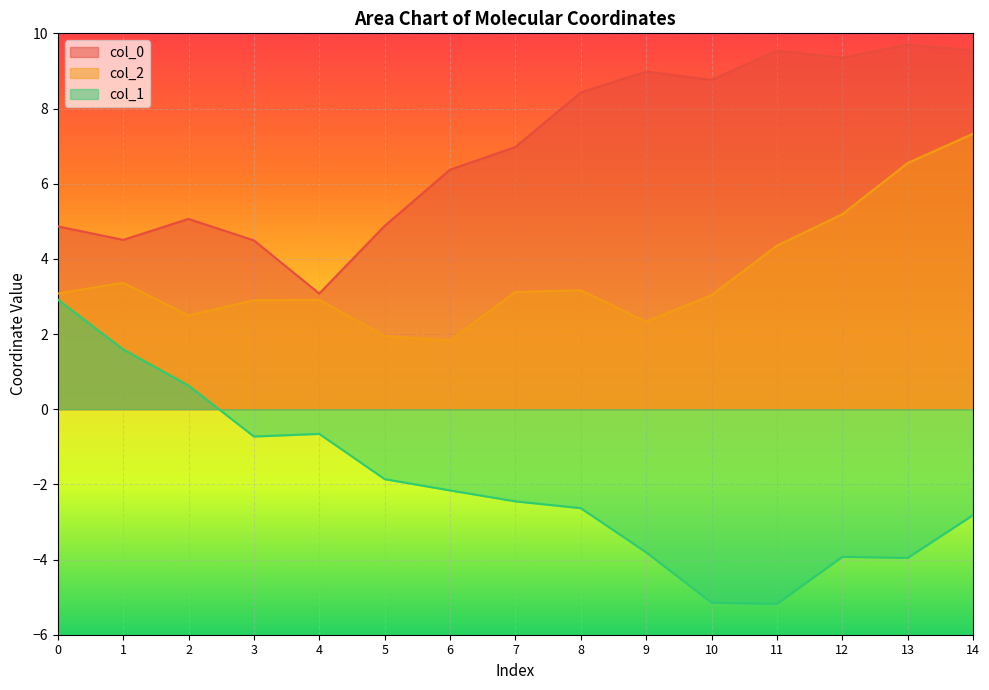

How many data points in col_2 are less than 3?

6